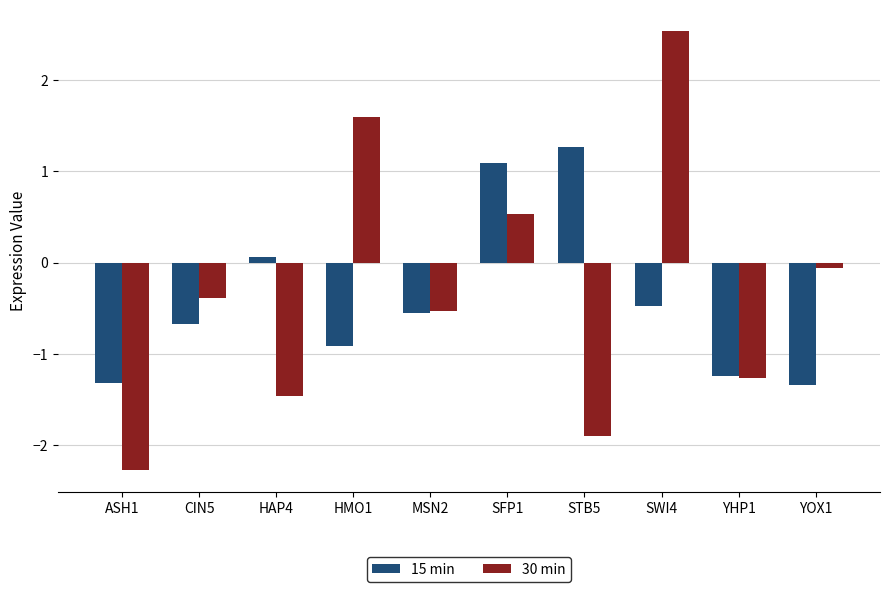

Rank the series at HAP4 from lowest to highest value.

30 min, 15 min